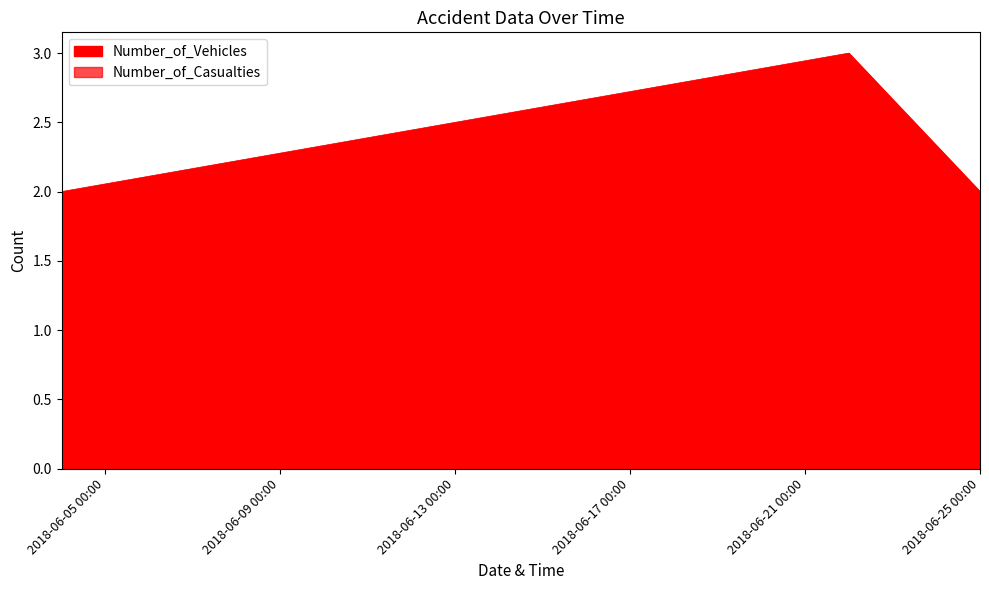

The Number_of_Vehicles series shows 2 at 2018-06-25 00:00. True or false?

True